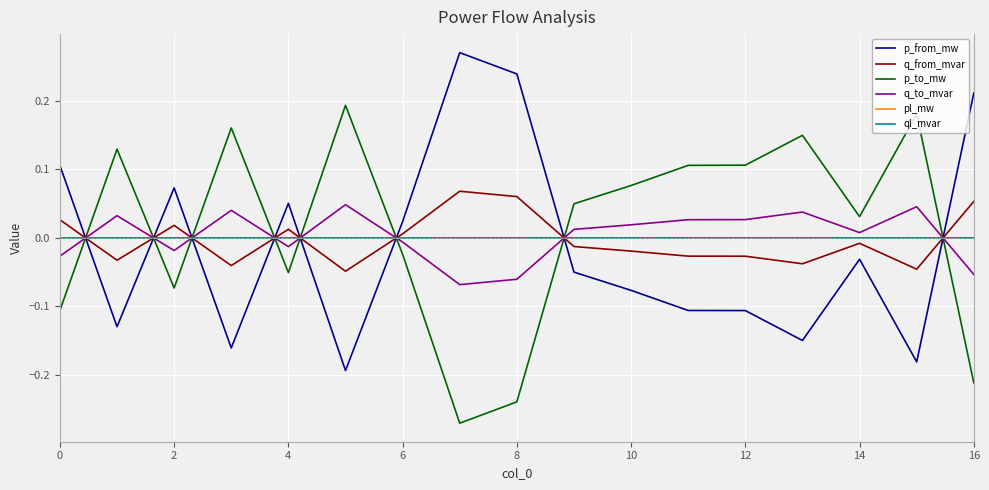

True or false: p_to_mw and pl_mw cross at least once.

True